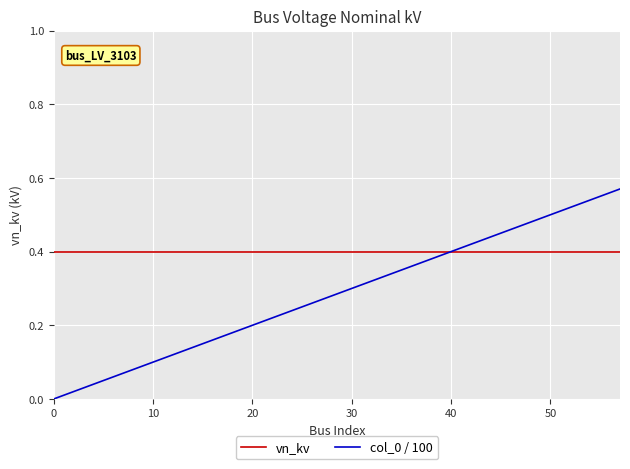

True or false: col_0 / 100 and vn_kv intersect in this chart.

True